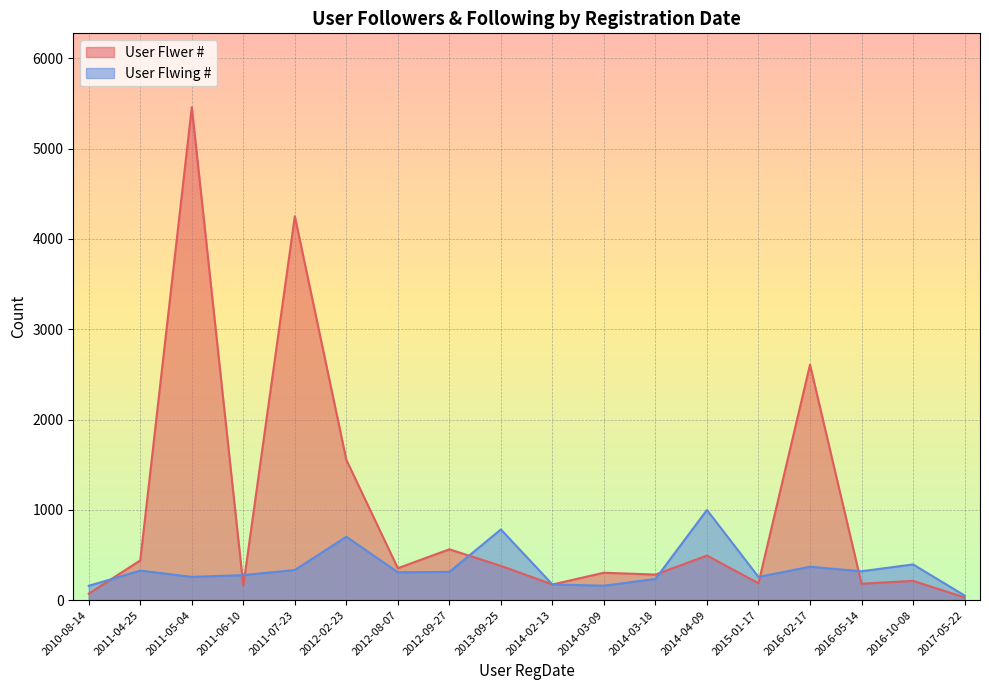

At which category does User Flwer # reach its first local peak?

2011-05-04